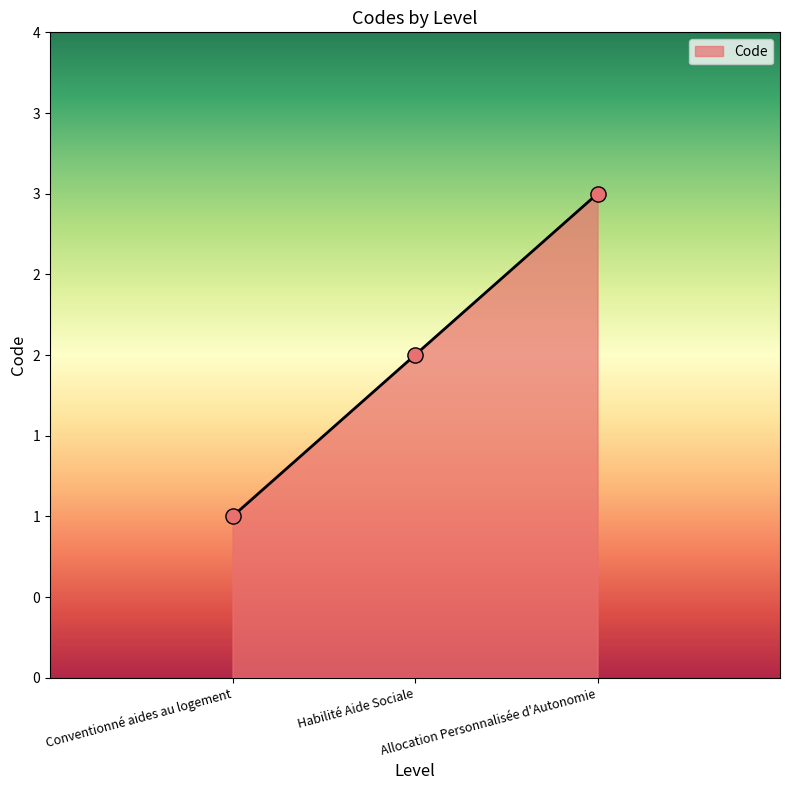

Which has a higher value, Habilité Aide Sociale or Allocation Personnalisée d'Autonomie?

Allocation Personnalisée d'Autonomie